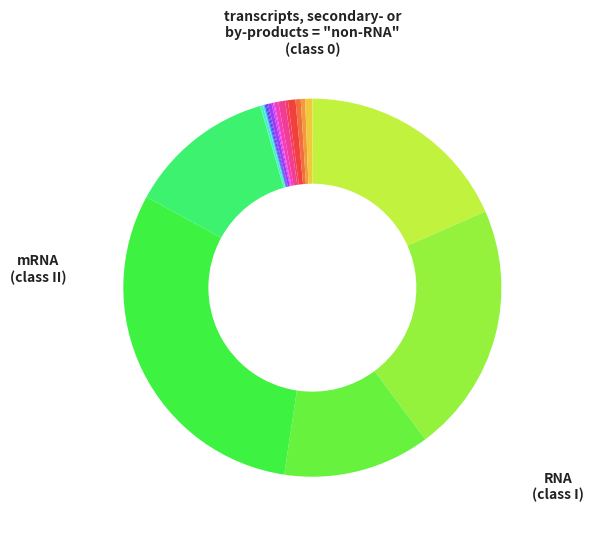

Is there any slice that represents more than half of the pie?

No